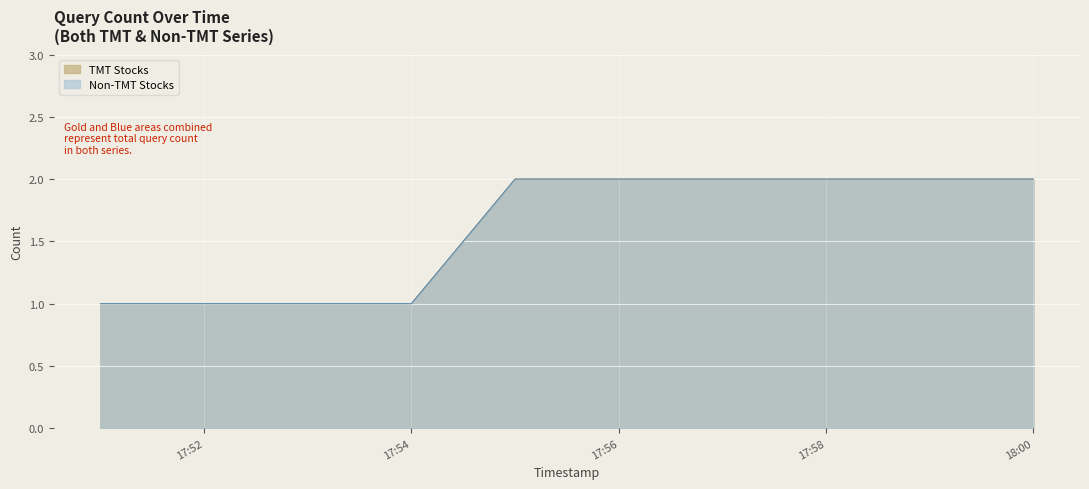

At which category is the sum across all series the highest?

2019-02-21 17:55:00